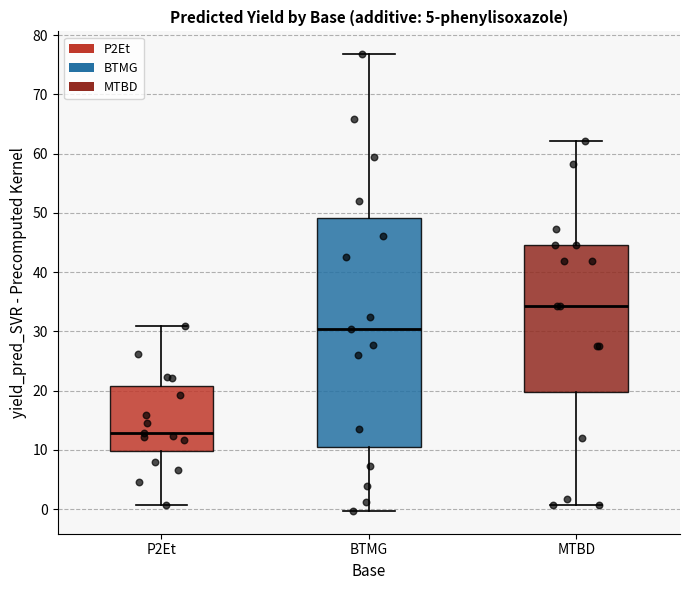

Which box is the tallest, from its lower edge to its upper edge?

BTMG